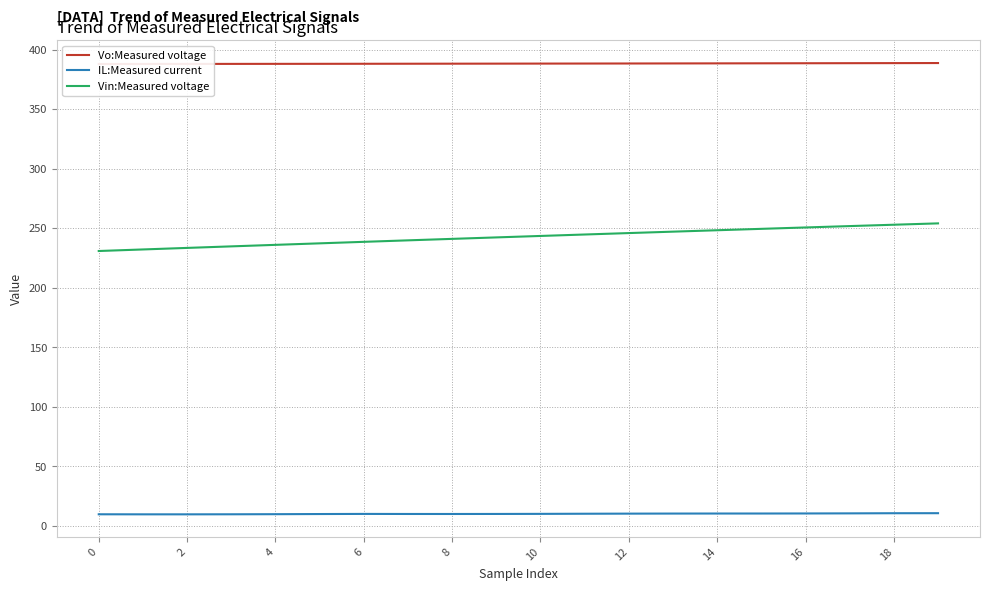

What value does the Vin:Measured voltage series have at 12?

245.8